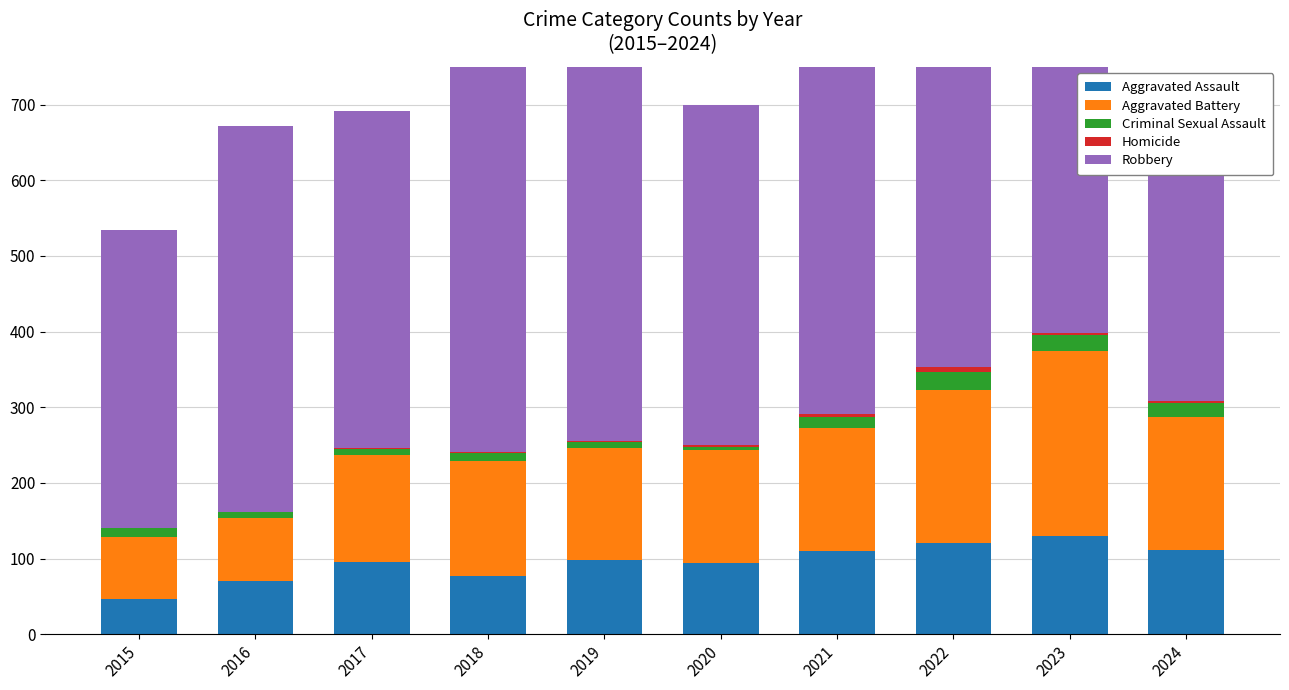

What is the value of the Homicide bar at the 5th from the left?

2